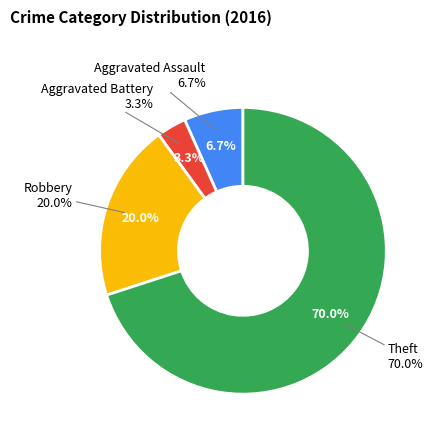

Rank the categories by value from lowest to highest.

Aggravated Battery, Aggravated Assault, Robbery, Theft